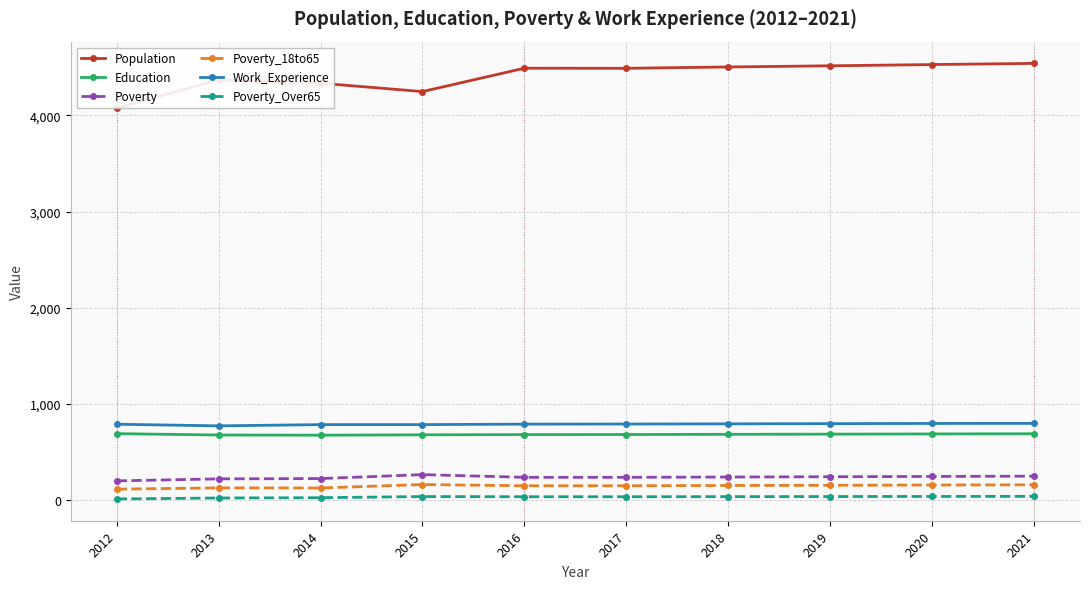

Which series changed the most between 2012 and 2018?

Population